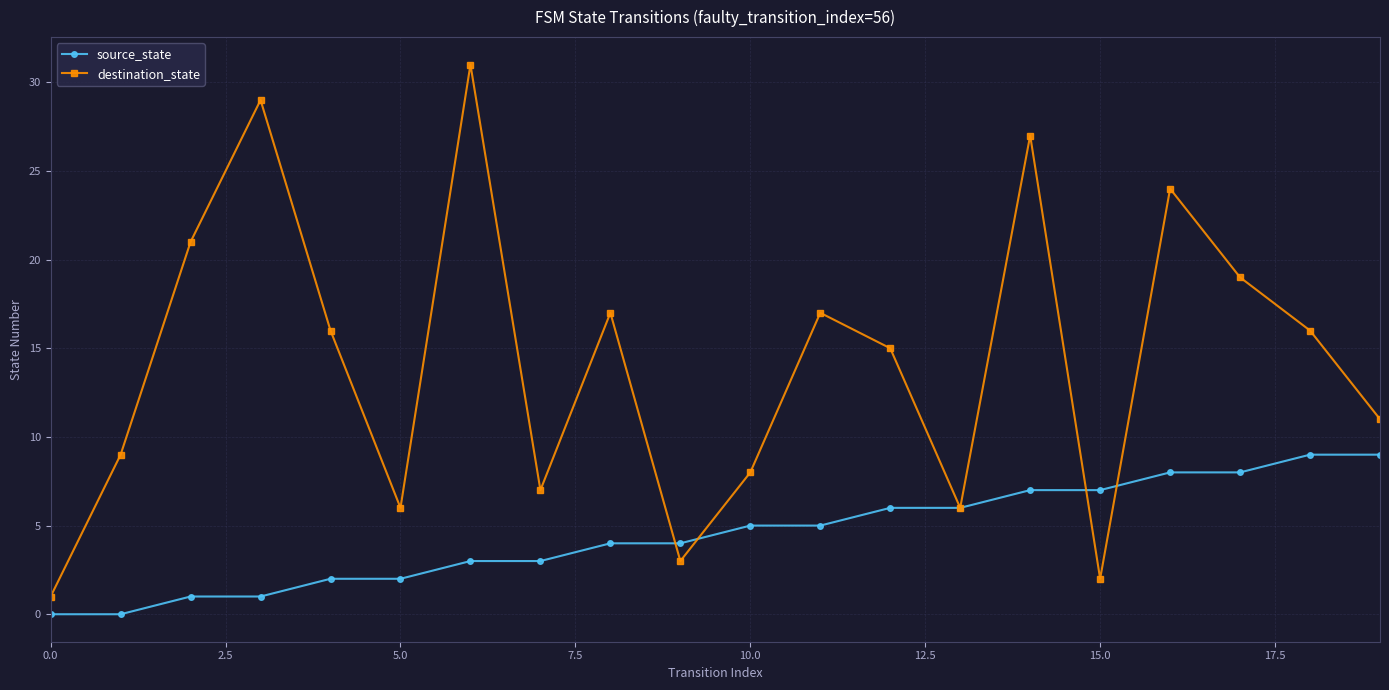

What is the greatest value displayed?

31